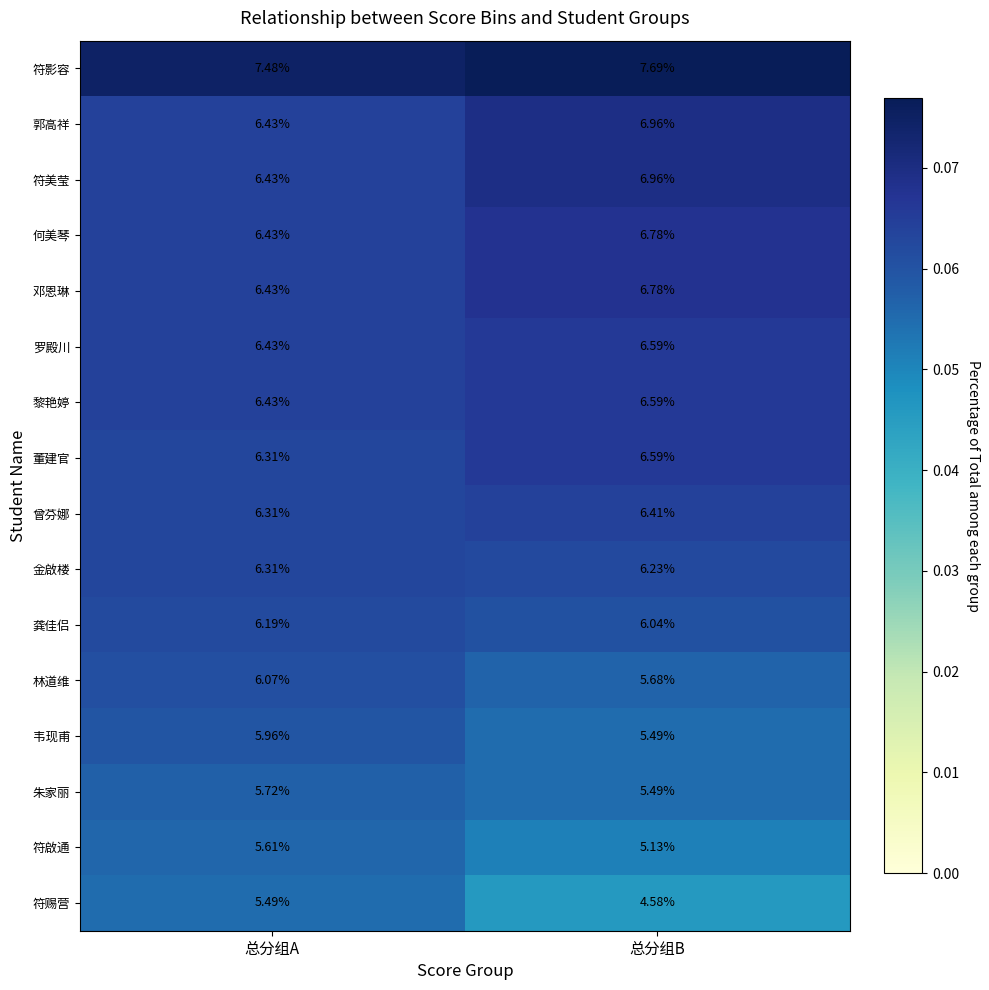

Which series has the widest spread of values?

符赐营